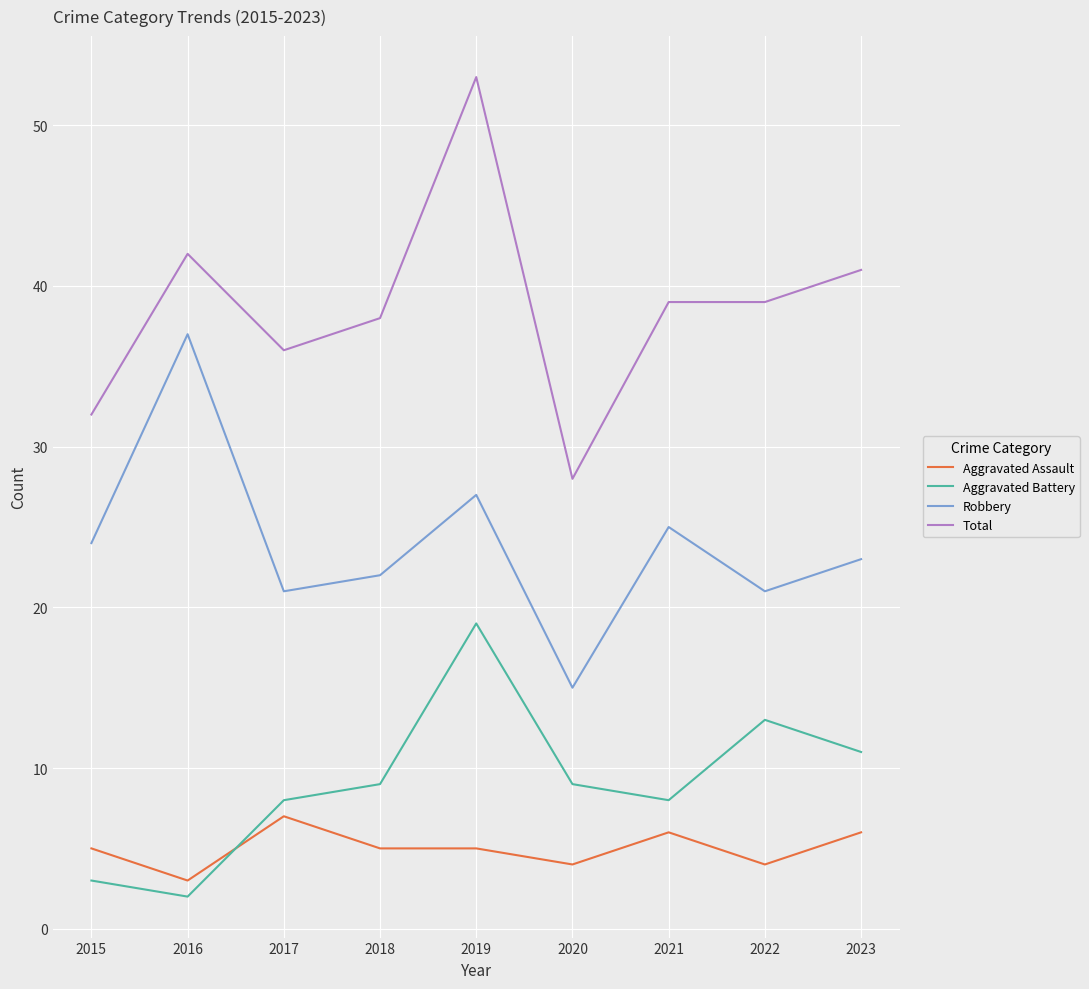

How many categories are shown in the chart?

9